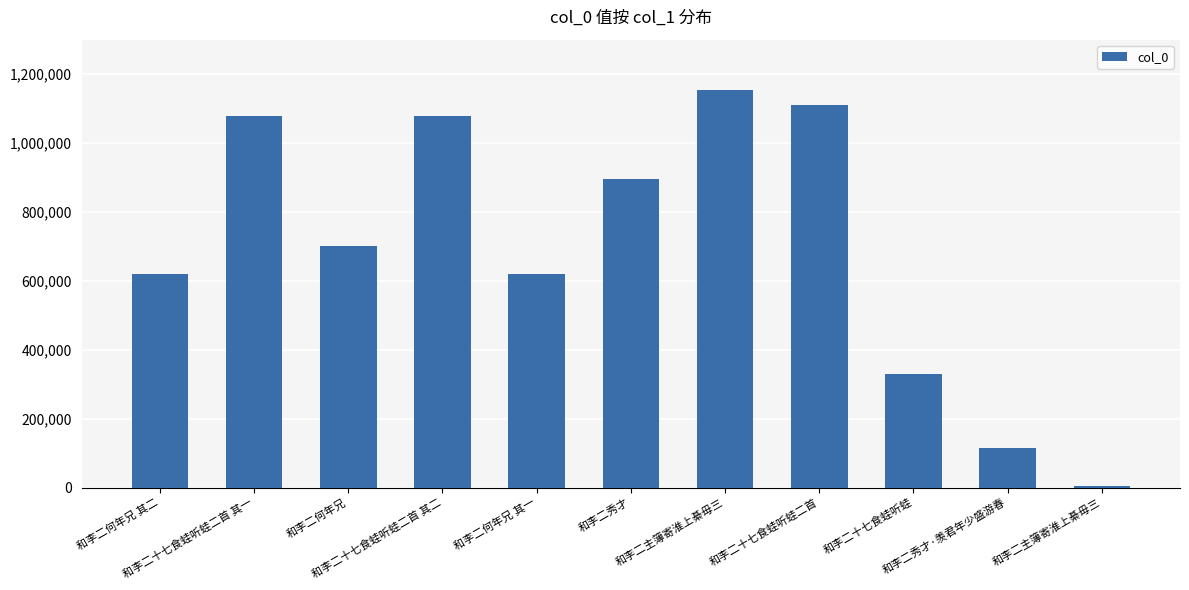

Is it true that the value at 和李二秀才·羡君年少盛游春 is 195927?

False